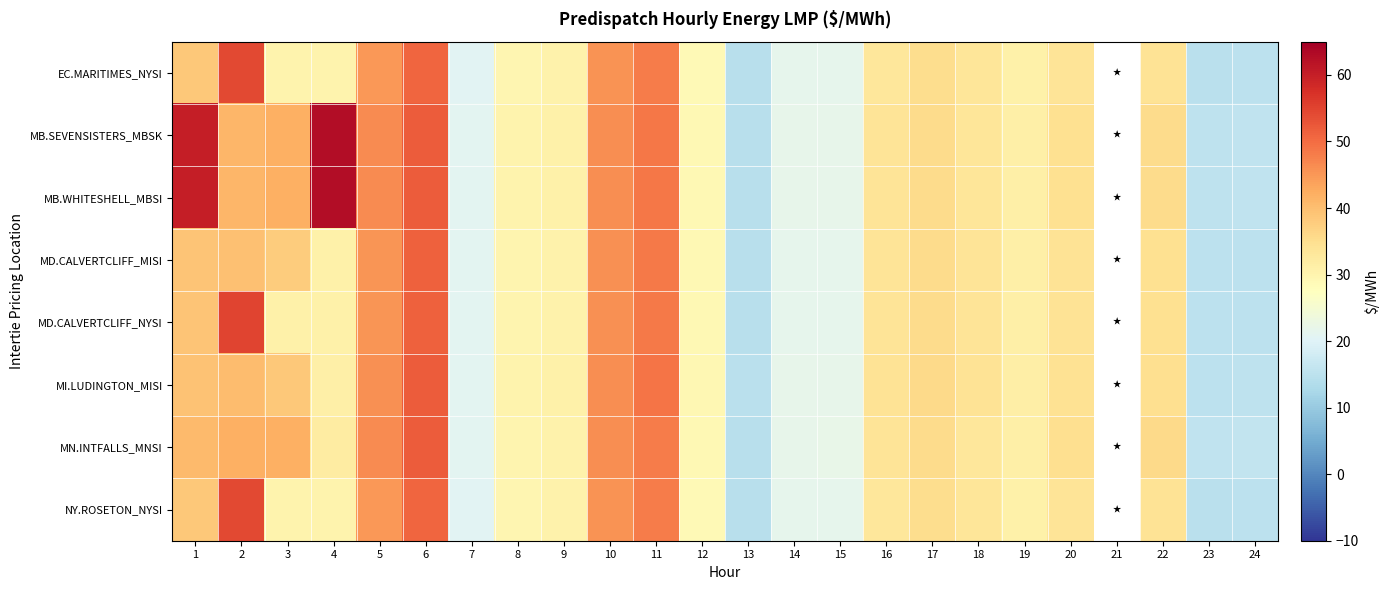

Rank the series at 7 from lowest to highest value.

EC.MARITIMES_NYSI, NY.ROSETON_NYSI, MD.CALVERTCLIFF_MISI, MD.CALVERTCLIFF_NYSI, MI.LUDINGTON_MISI, MB.SEVENSISTERS_MBSK, MB.WHITESHELL_MBSI, MN.INTFALLS_MNSI